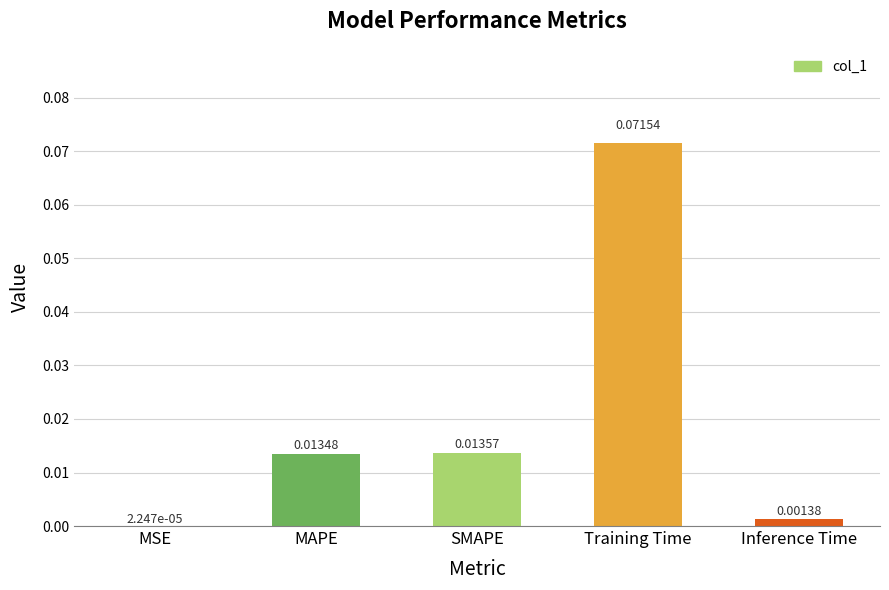

Which has a higher value, Inference Time or SMAPE?

SMAPE